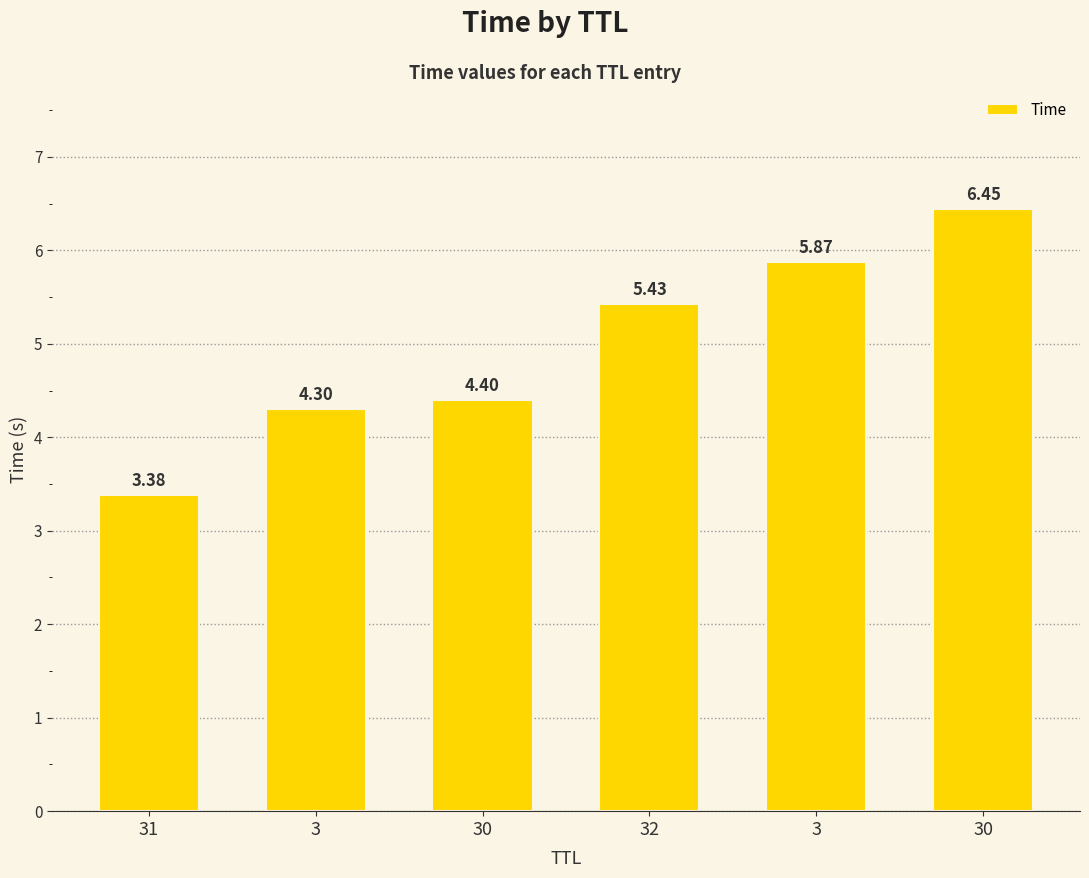

What is the change in value from 30 to 3?

+1.5